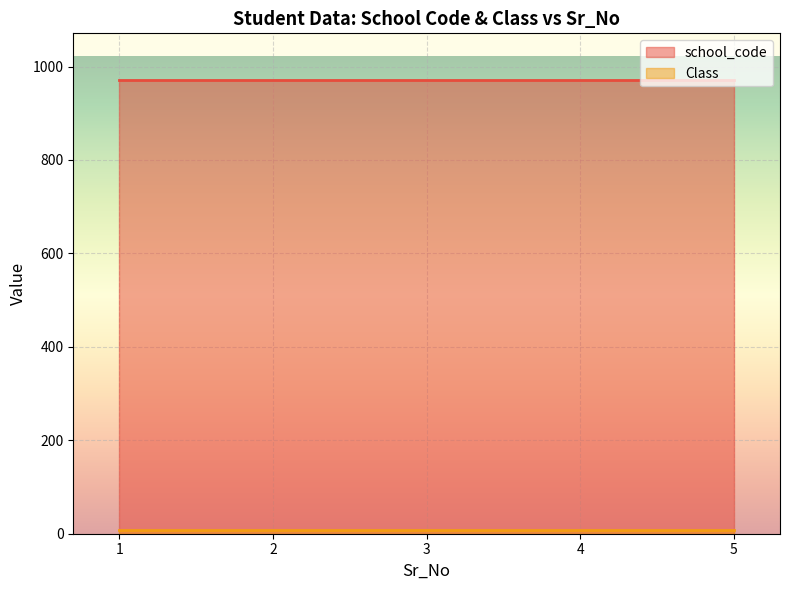

Rank the series by their average value, from highest to lowest.

school_code, Class